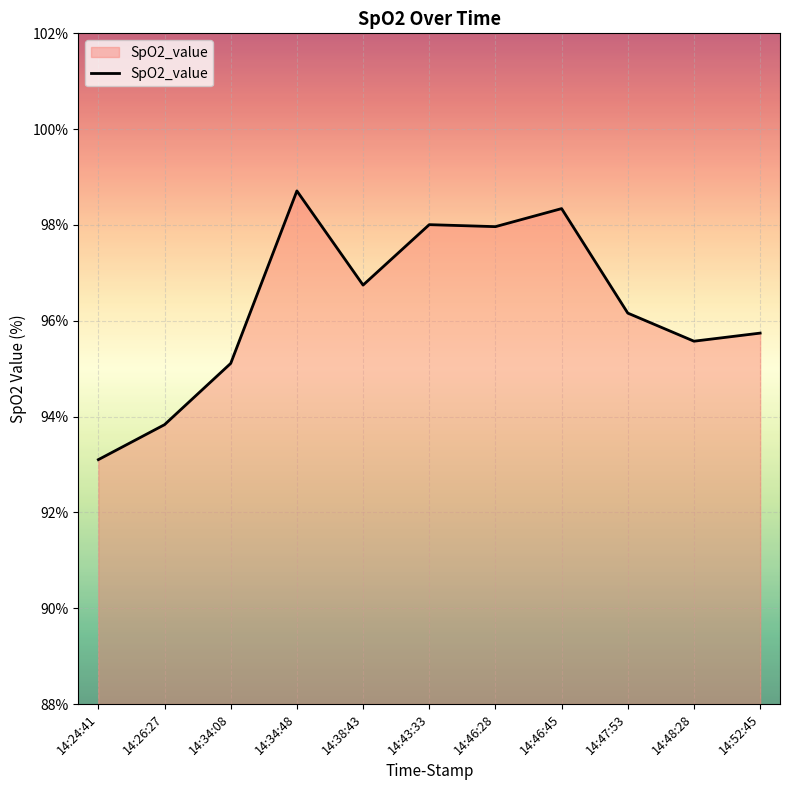

What is the sum of all values?

1059.3